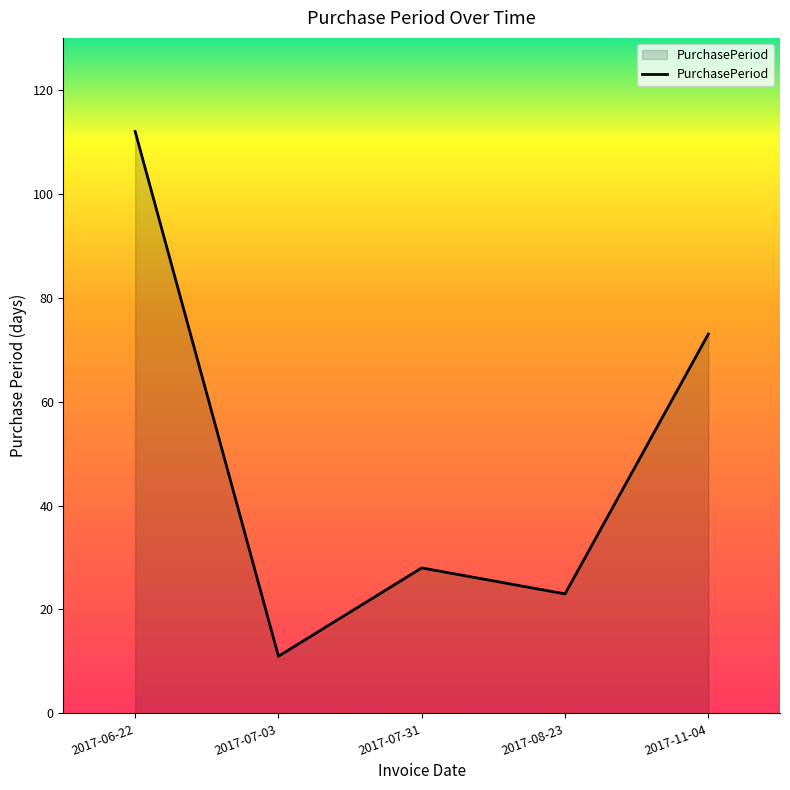

Does the chart have visible grid lines?

No